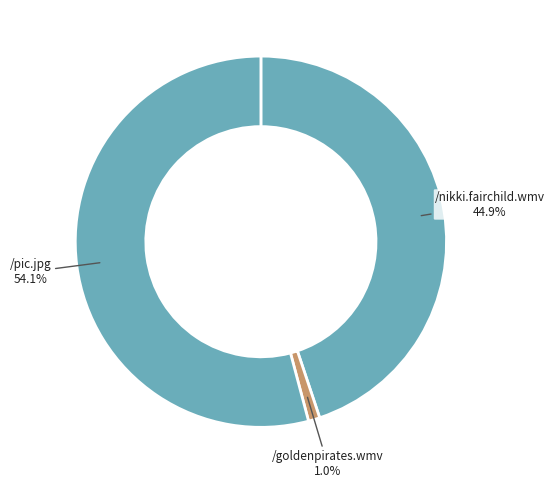

To the nearest percent, what is the difference between the largest and smallest slice percentages?

53%